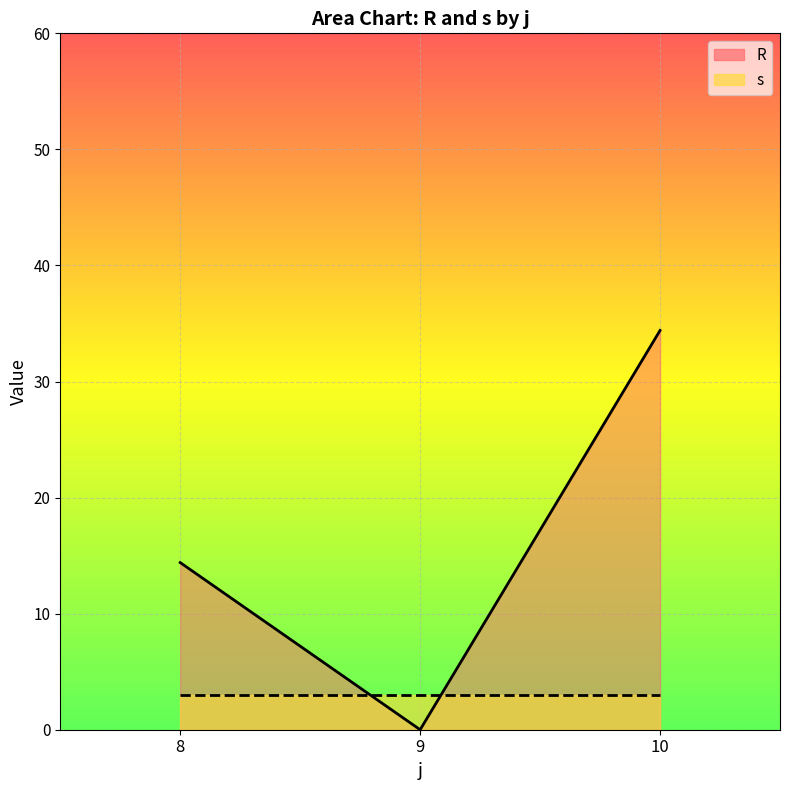

Which has a higher value, 10 or 10?

10